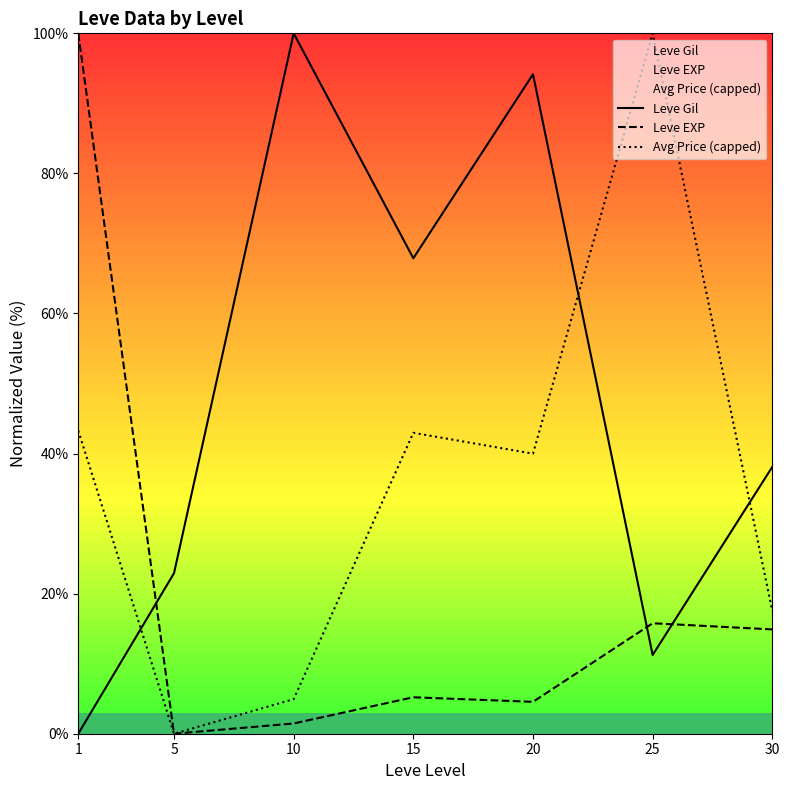

What is the total value across all series at 15?

116.0